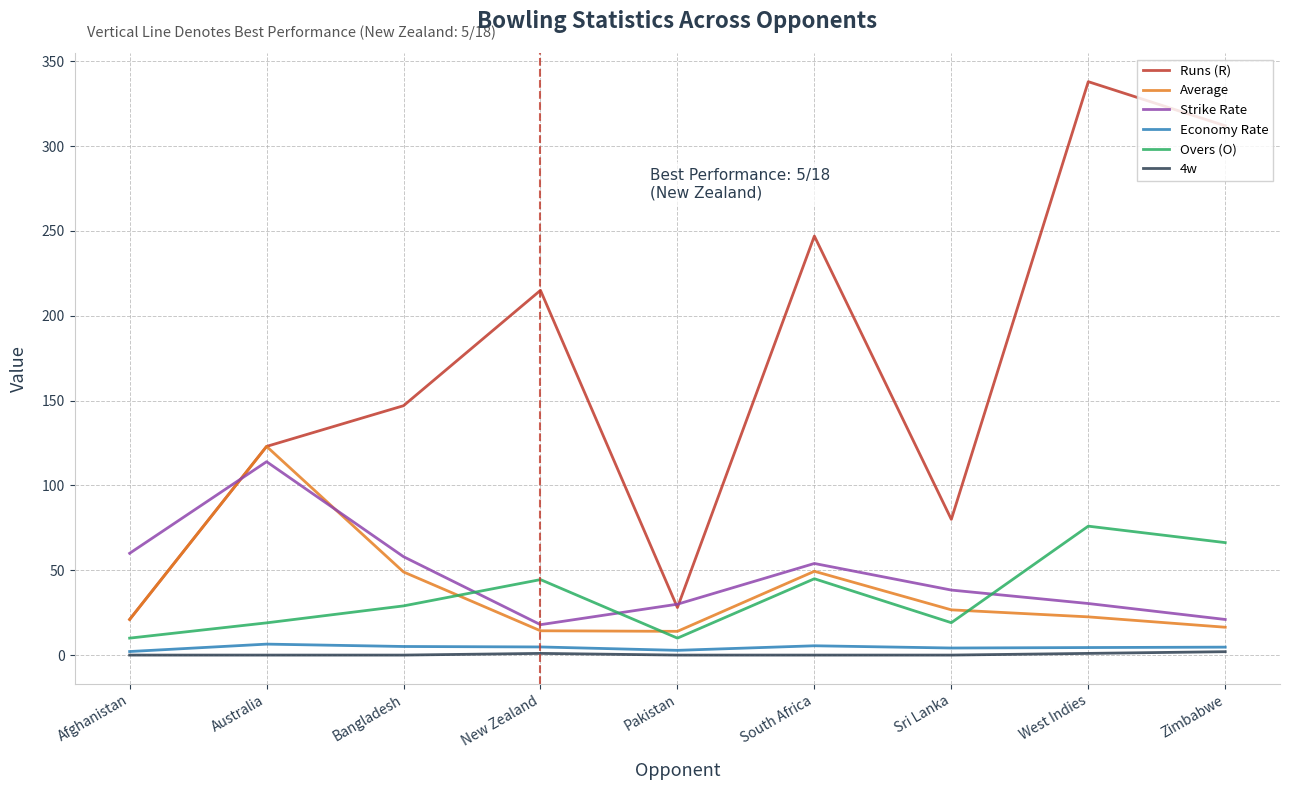

How many values in the Average series exceed 22?

5